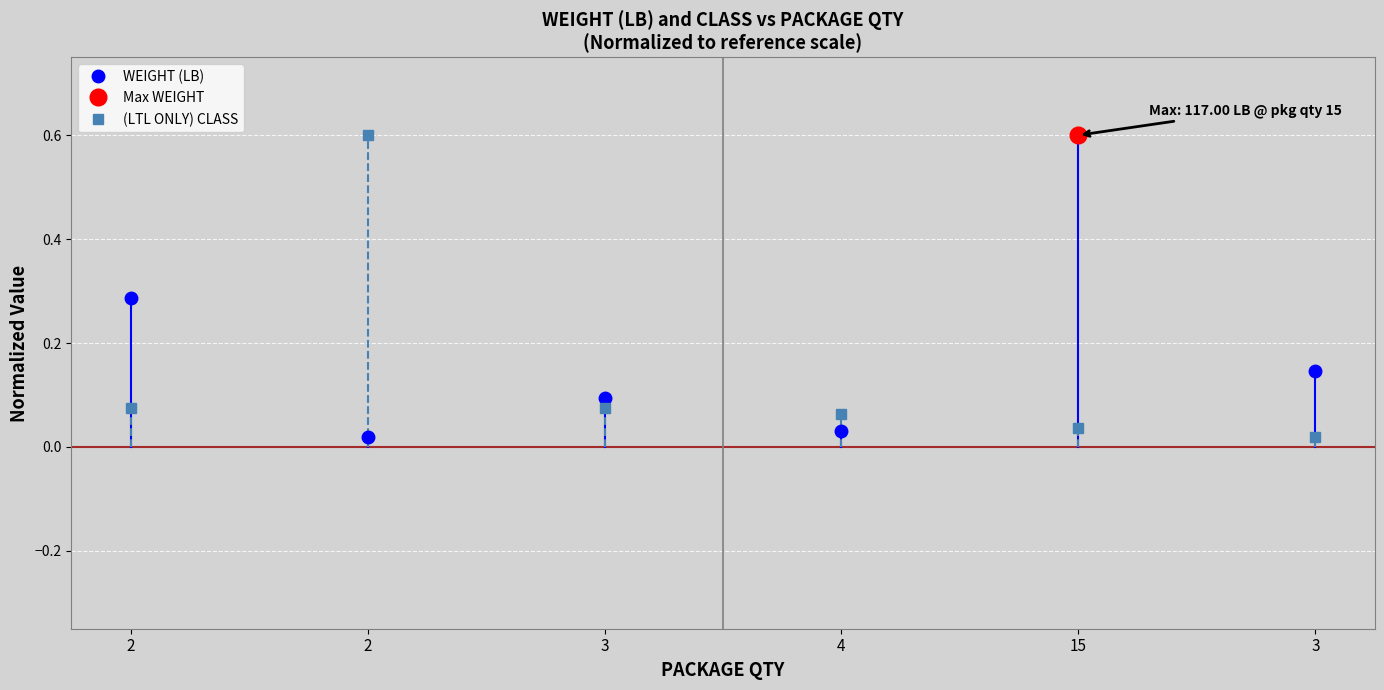

What is the difference between the maximum and minimum values in the WEIGHT (LB) series?

0.3